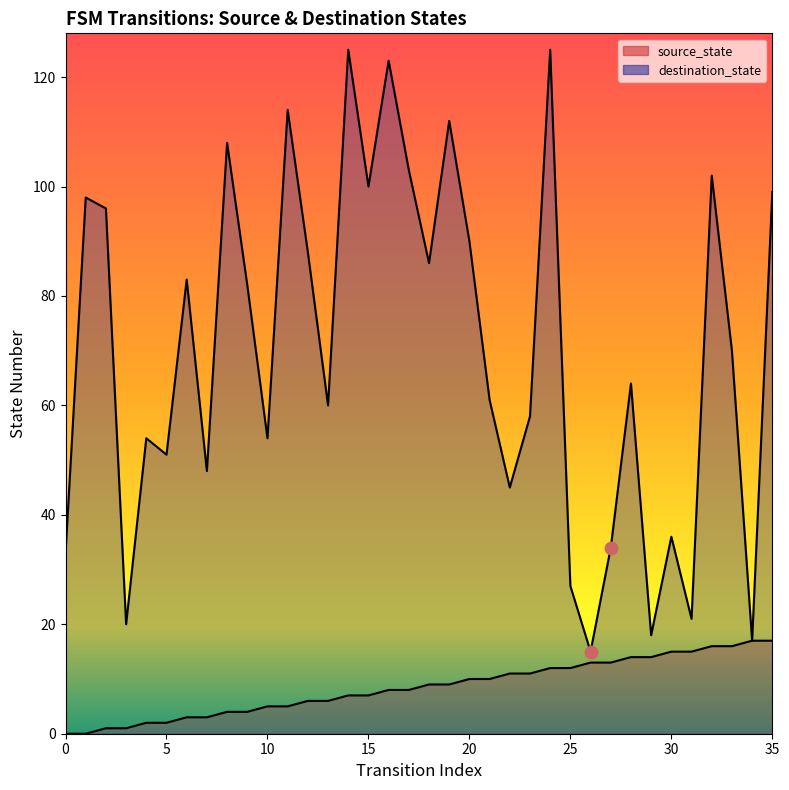

At which category is the sum across all series the highest?

24